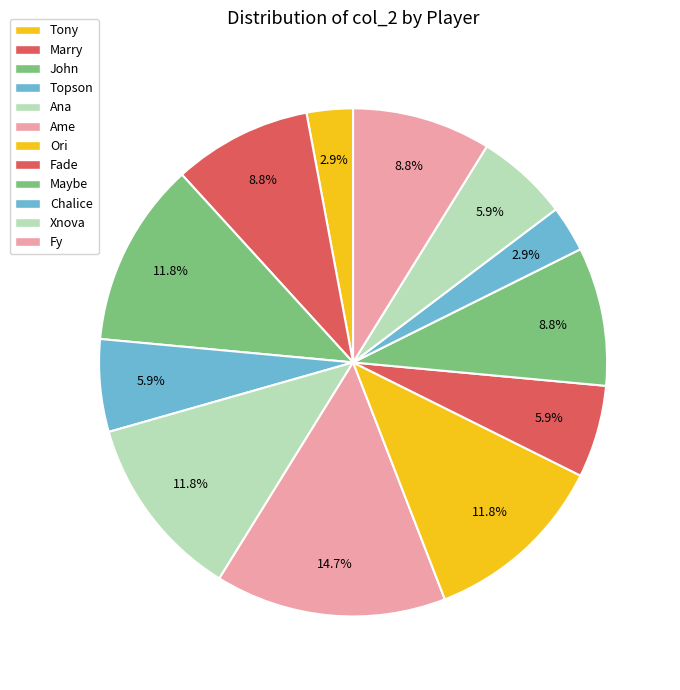

How many slices are in this pie chart?

12